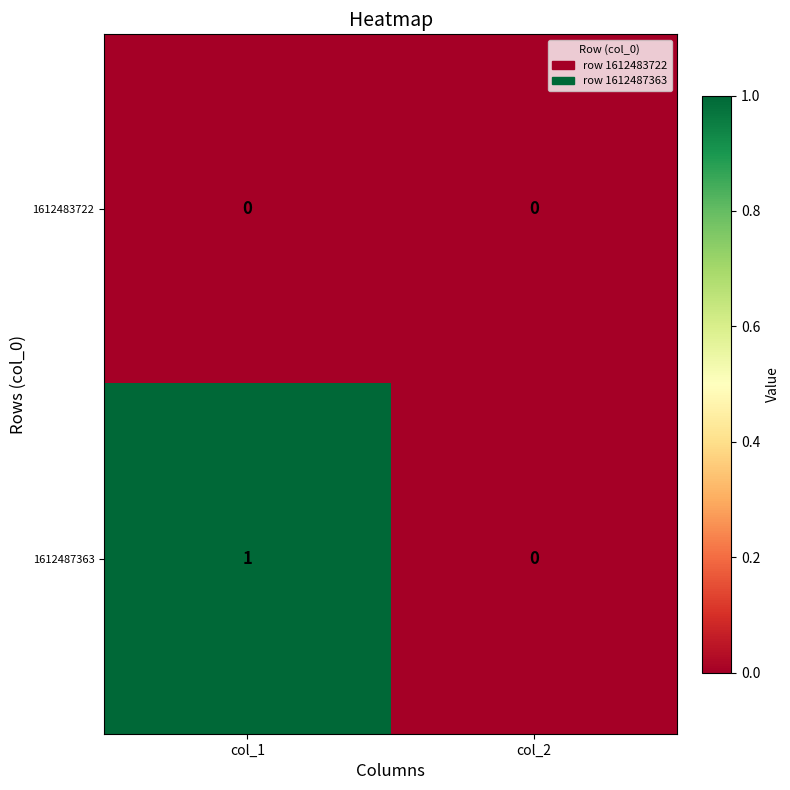

List the series in order of their peak value, lowest first.

1612483722, 1612487363